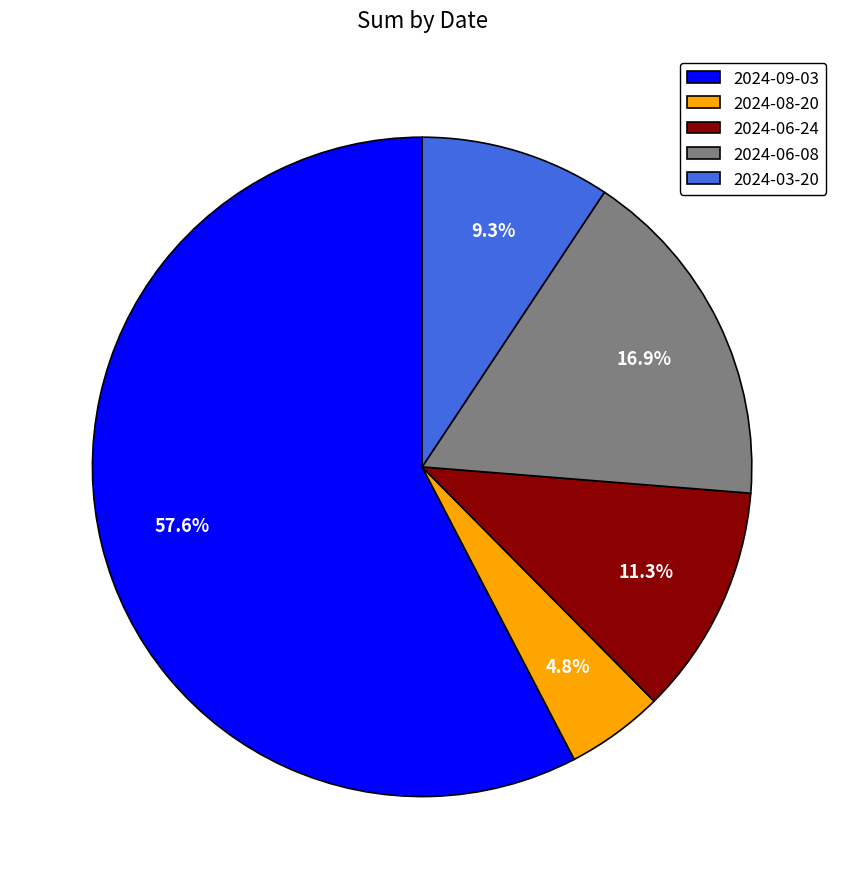

Combined, do 2024-09-03 and 2024-06-08 account for over 50%?

Yes